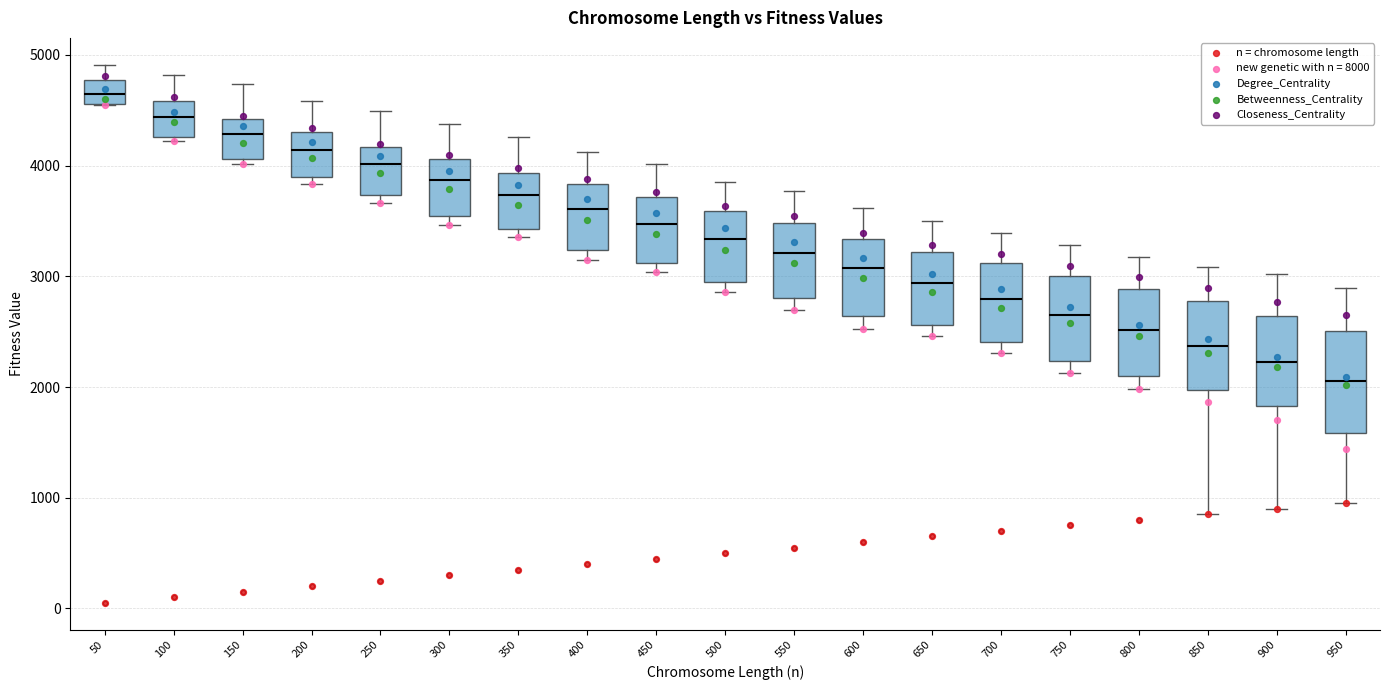

Where is the upper edge of the box at x = 850 on the y-axis? The values are not printed on the chart, so give them approximately, as read against the axis.

2800